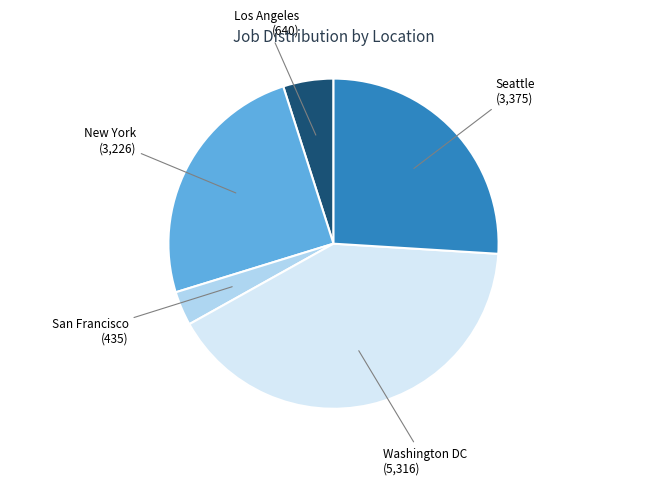

Count the number of slices in the pie.

5